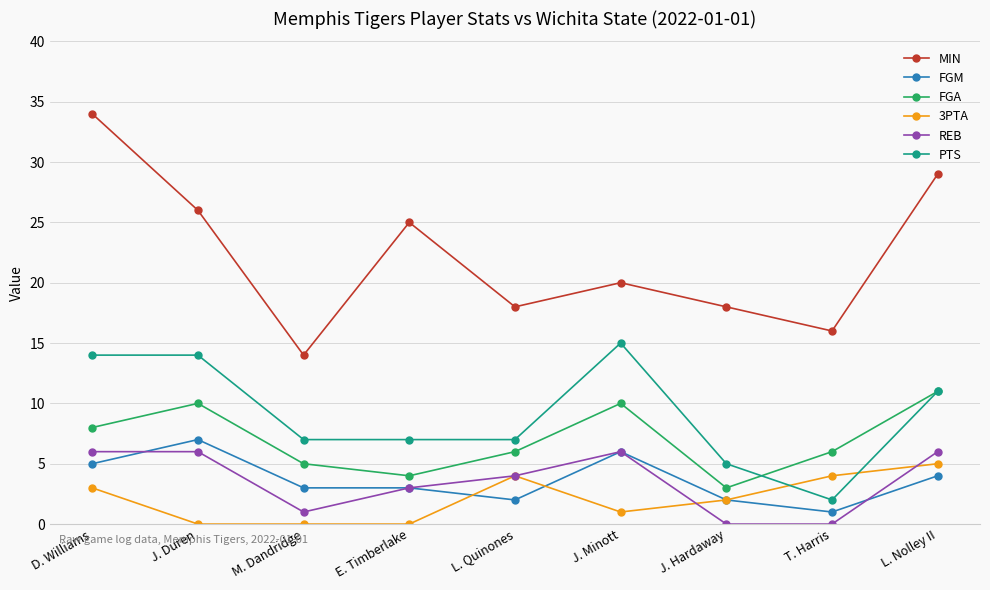

Reading left to right, transcribe all the data shown in this chart.

MIN: D. Williams=34	J. Duren=26	M. Dandridge=14	E. Timberlake=25	L. Quinones=18	J. Minott=20	J. Hardaway=18	T. Harris=16	L. Nolley II=29
FGM: D. Williams=5	J. Duren=7	M. Dandridge=3	E. Timberlake=3	L. Quinones=2	J. Minott=6	J. Hardaway=2	T. Harris=1	L. Nolley II=4
FGA: D. Williams=8	J. Duren=10	M. Dandridge=5	E. Timberlake=4	L. Quinones=6	J. Minott=10	J. Hardaway=3	T. Harris=6	L. Nolley II=11
3PTA: D. Williams=3	J. Duren=0	M. Dandridge=0	E. Timberlake=0	L. Quinones=4	J. Minott=1	J. Hardaway=2	T. Harris=4	L. Nolley II=5
REB: D. Williams=6	J. Duren=6	M. Dandridge=1	E. Timberlake=3	L. Quinones=4	J. Minott=6	J. Hardaway=0	T. Harris=0	L. Nolley II=6
PTS: D. Williams=14	J. Duren=14	M. Dandridge=7	E. Timberlake=7	L. Quinones=7	J. Minott=15	J. Hardaway=5	T. Harris=2	L. Nolley II=11